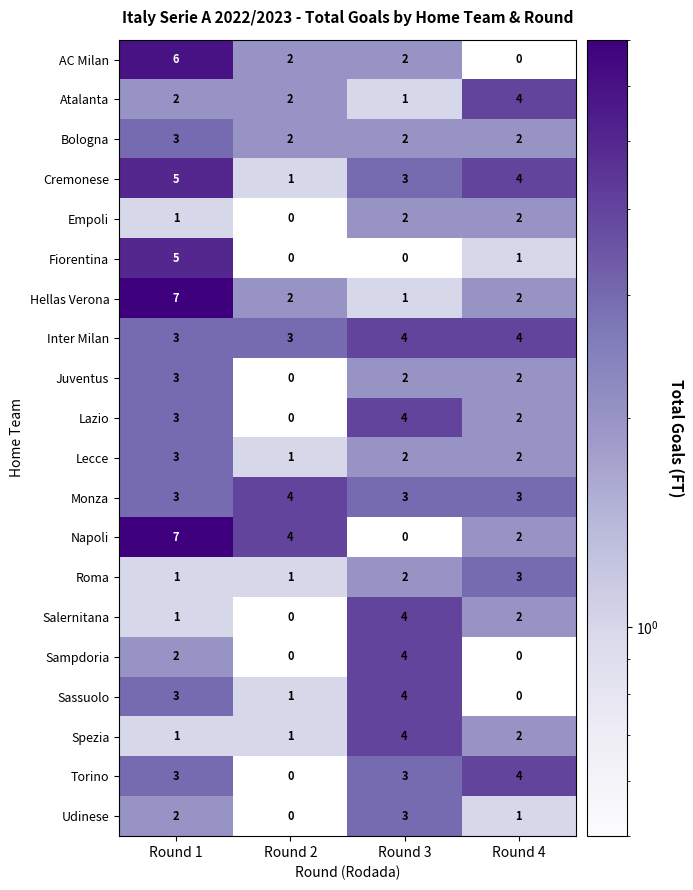

What is the greatest value displayed?

7